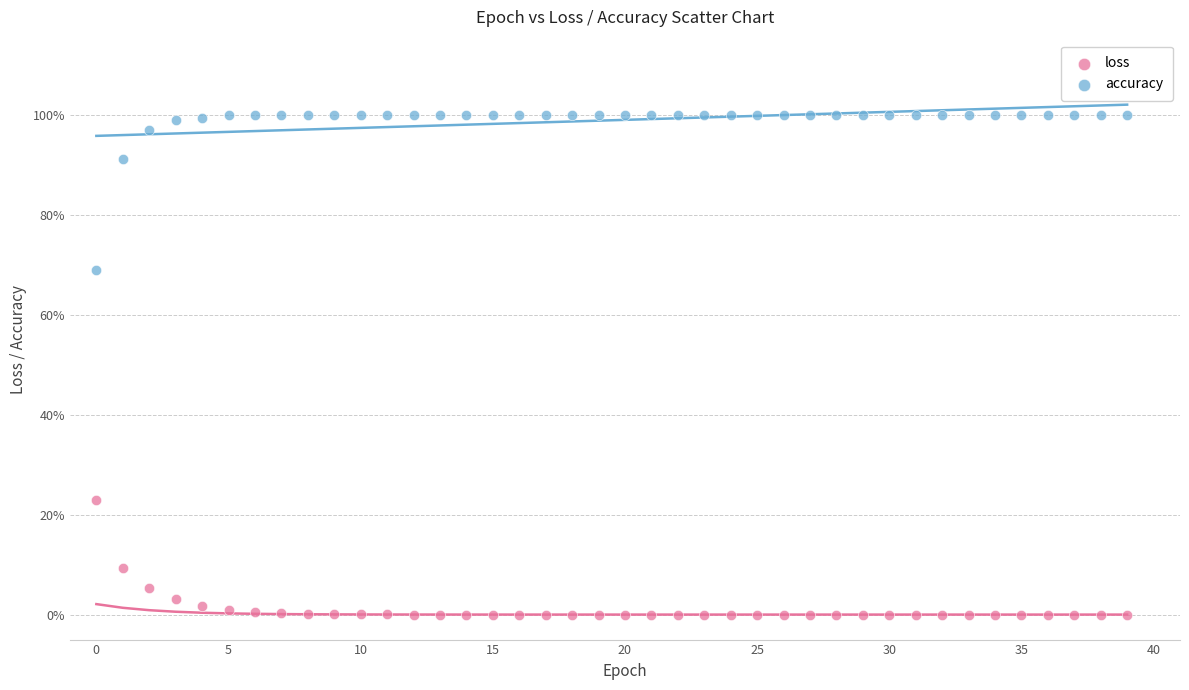

Which series contains the lowest Y value?

loss